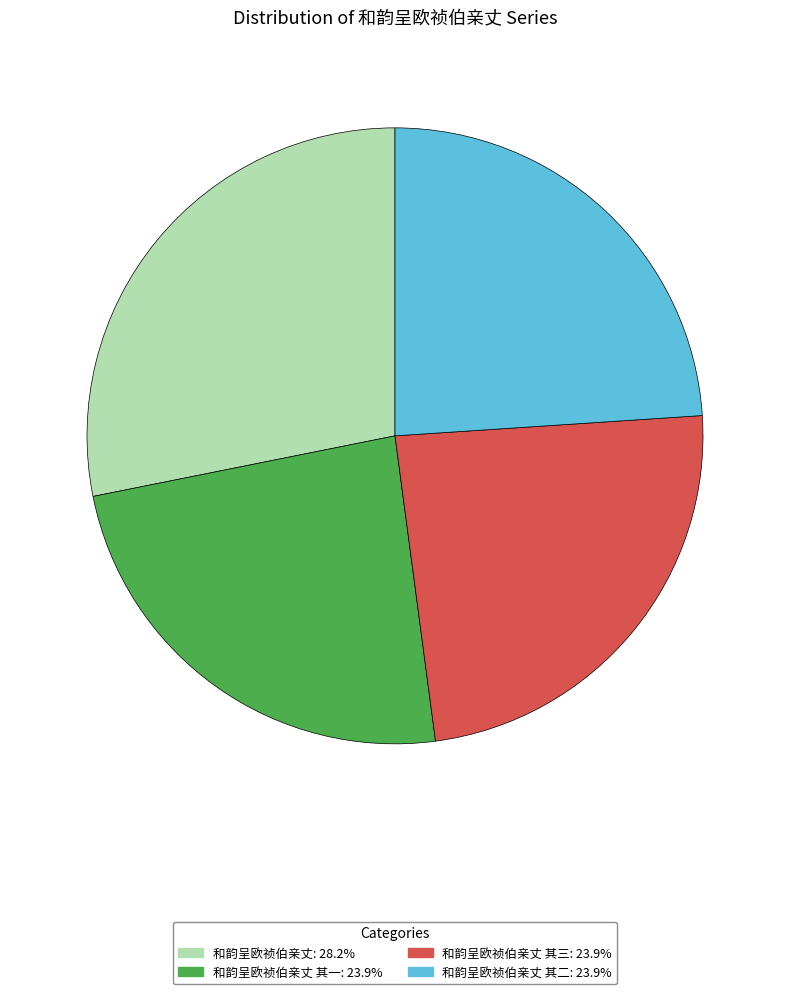

Is there any slice that represents more than half of the pie?

No